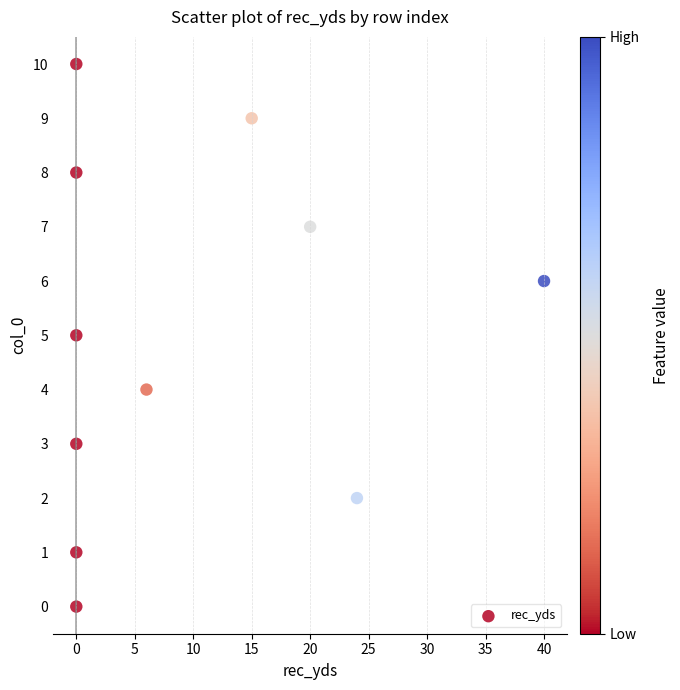

What is the range of Y values (max minus min)?

10